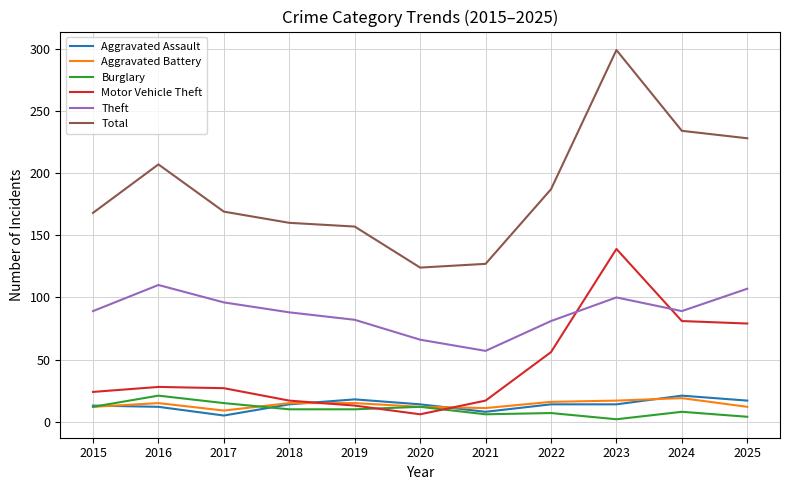

How many series are shown in this chart?

6